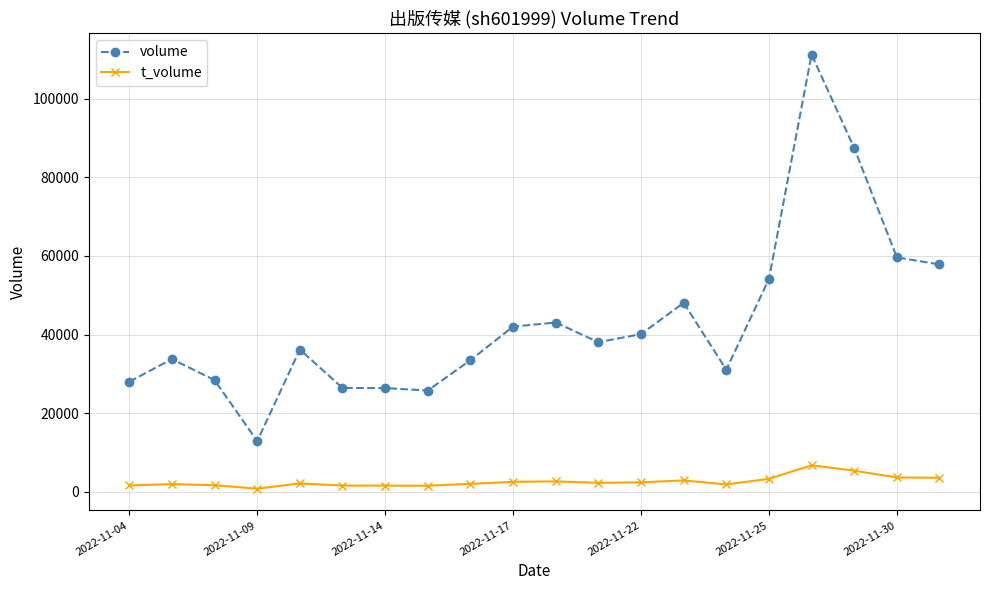

What is the average value of the t_volume series?

2543